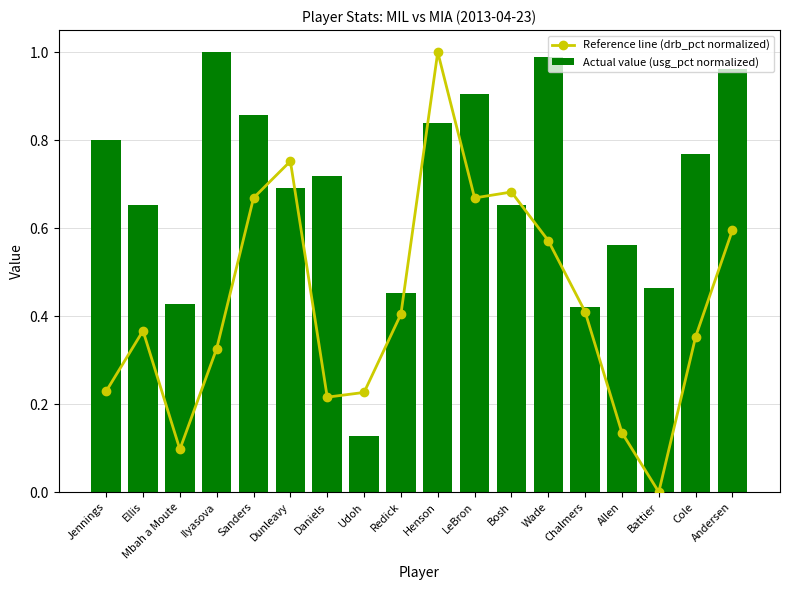

List the series in order of their peak value, lowest first.

Reference line (drb_pct normalized), Actual value (usg_pct normalized)